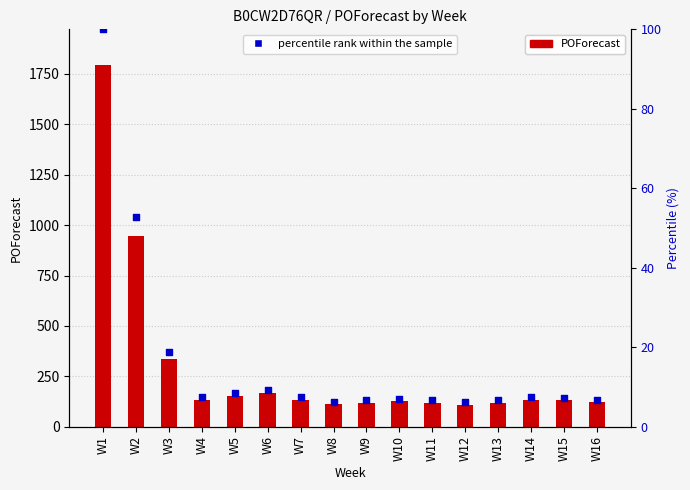

Which series reaches the minimum Y coordinate?

percentile rank